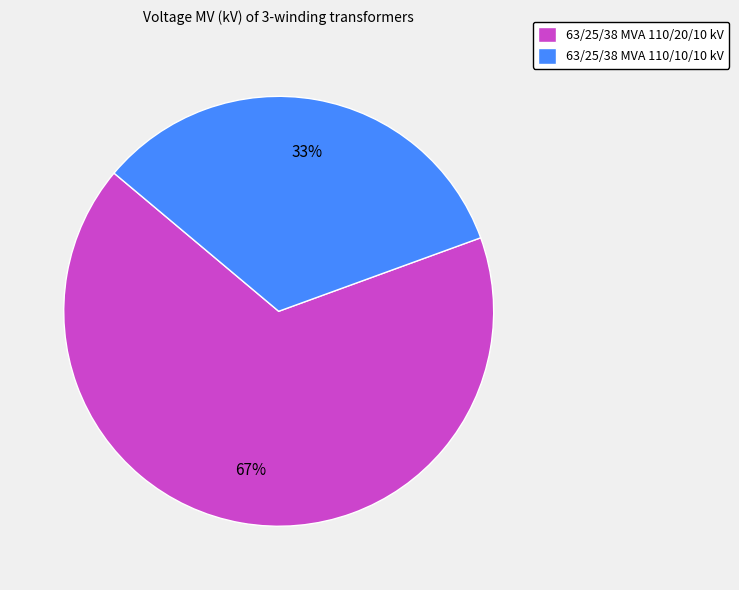

To the nearest percent, what portion does 63/25/38 MVA 110/20/10 kV represent?

67%